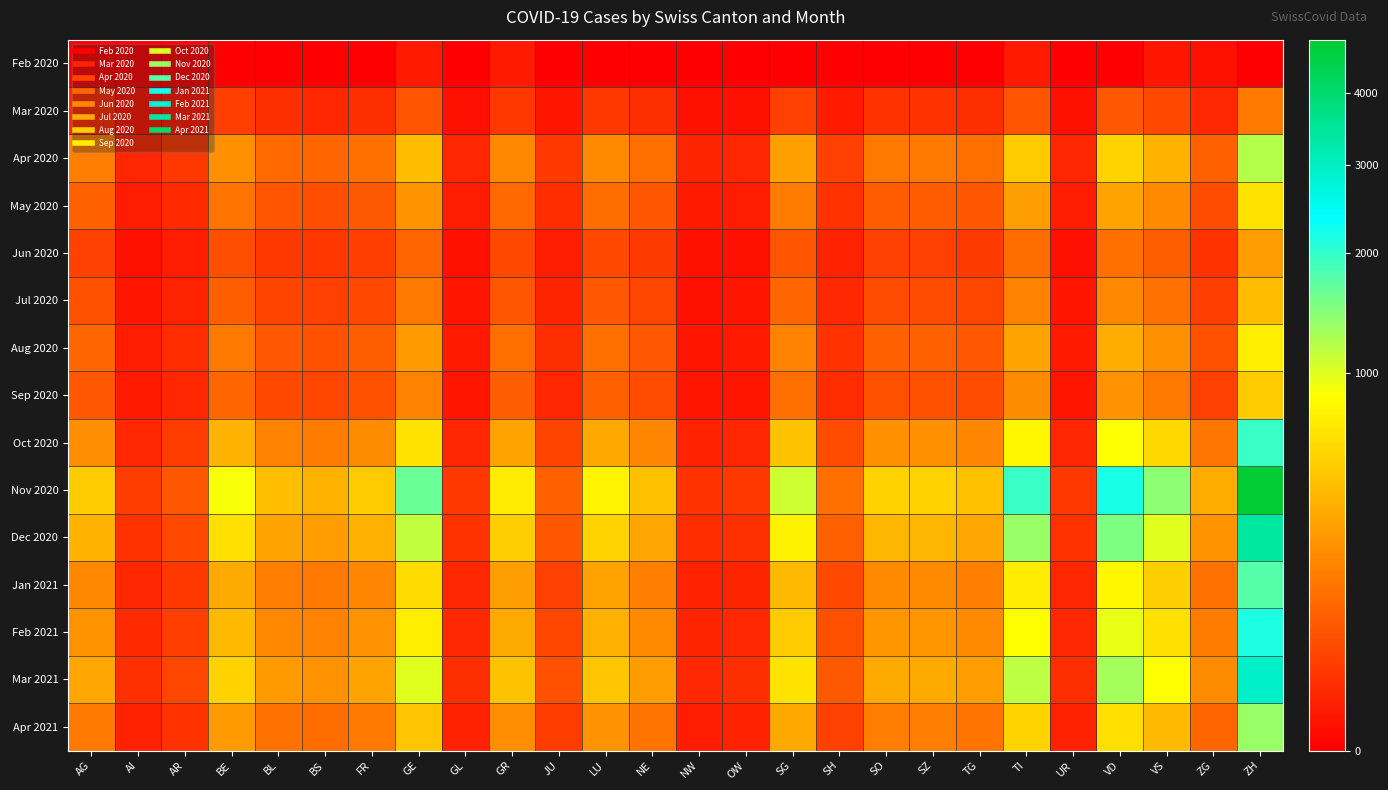

What is the spread (max minus min) of values at AI?

23